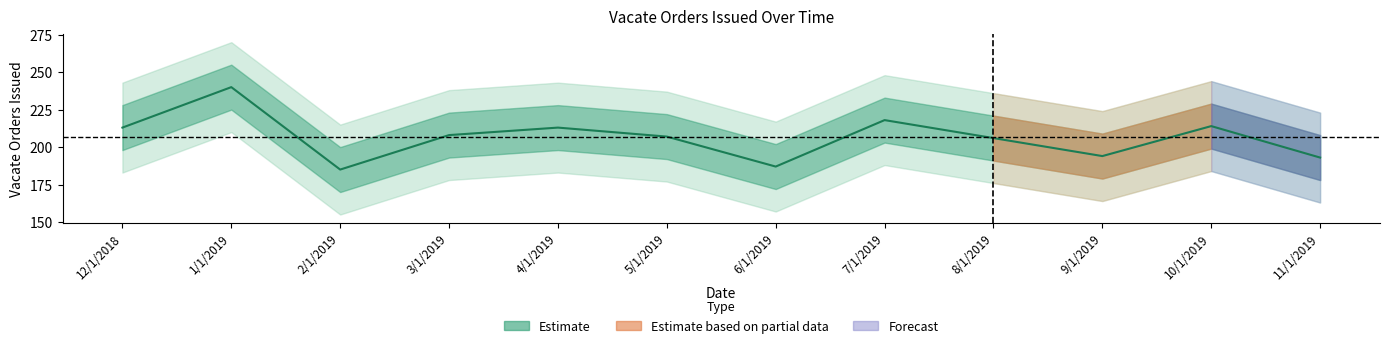

What position from the left is 9/1/2019?

10